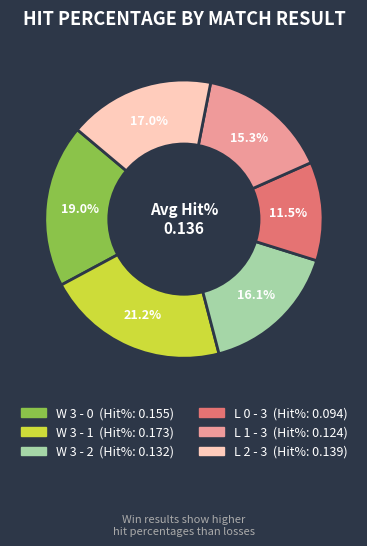

What portion of the pie excludes W 3 - 0?

81.0%